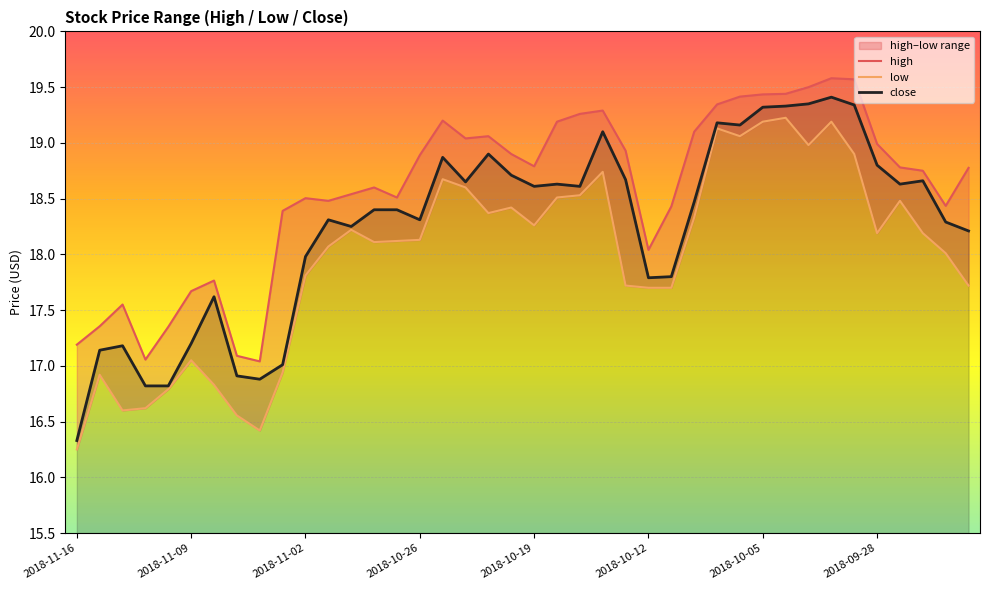

Is it true that close equals 24.6 at 37?

False